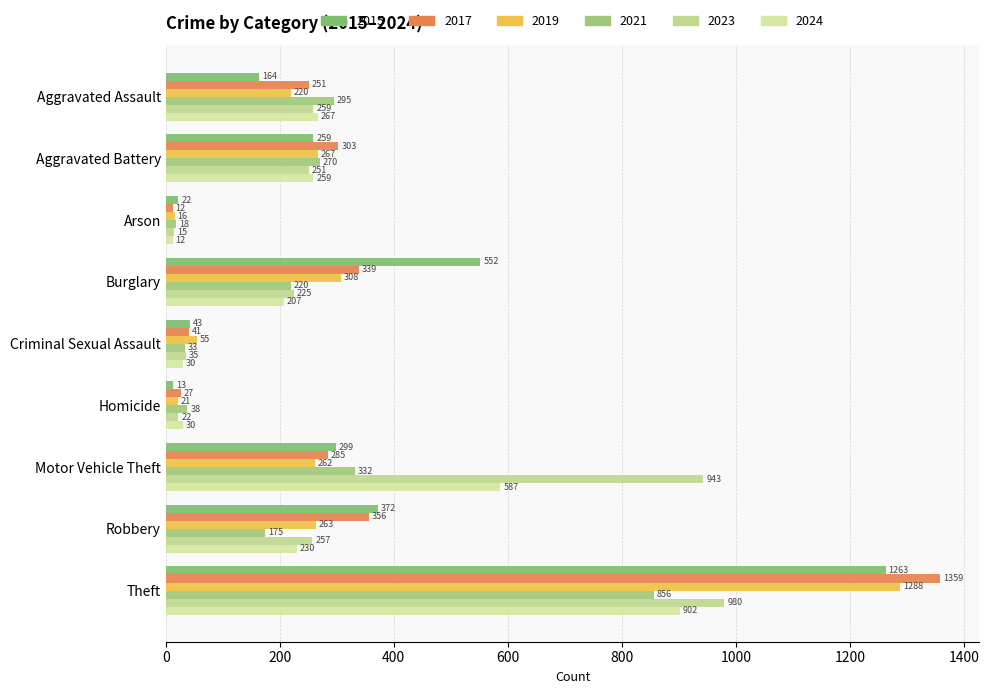

Count the number of data series in this chart.

6